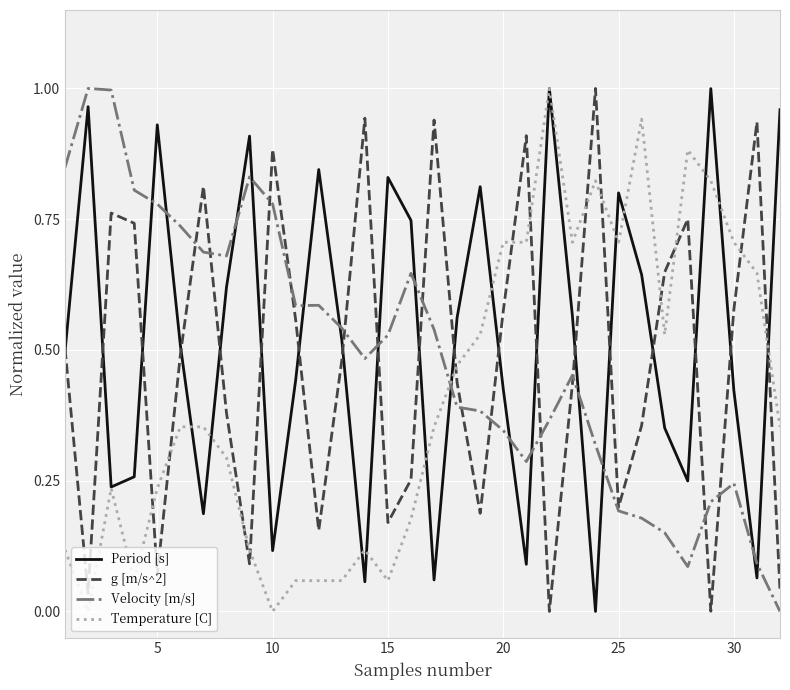

How many intersections are there between Velocity [m/s] and Period [s]?

15